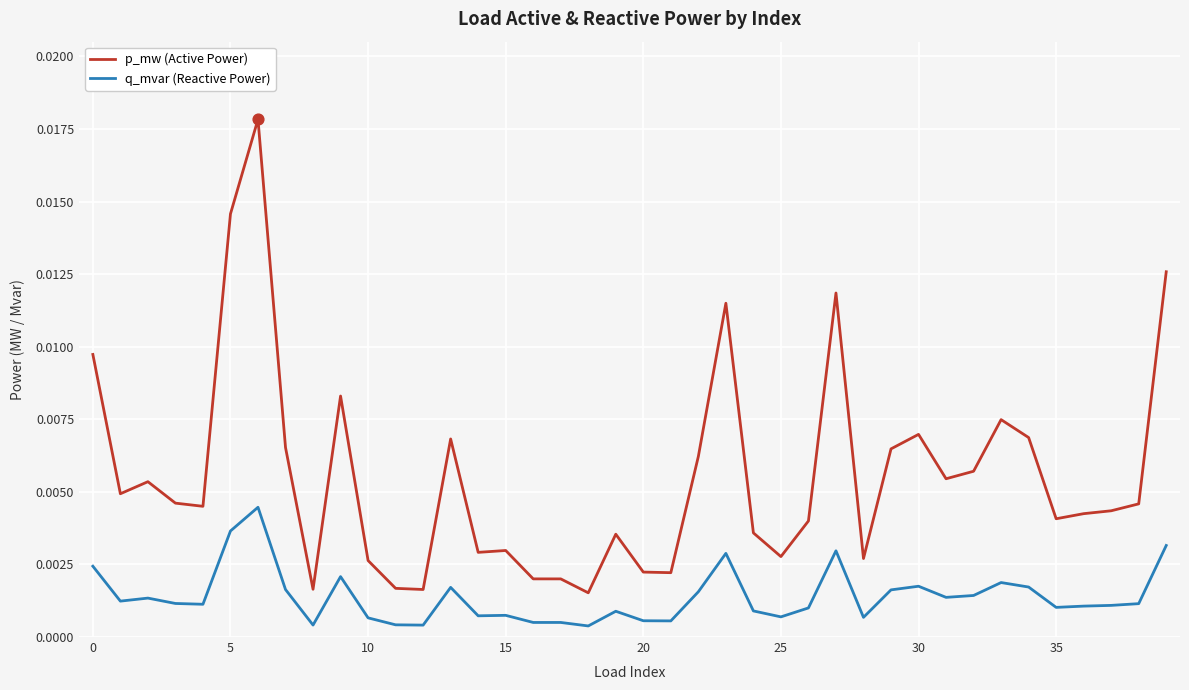

What are all the series names shown in the legend?

p_mw (Active Power), q_mvar (Reactive Power)